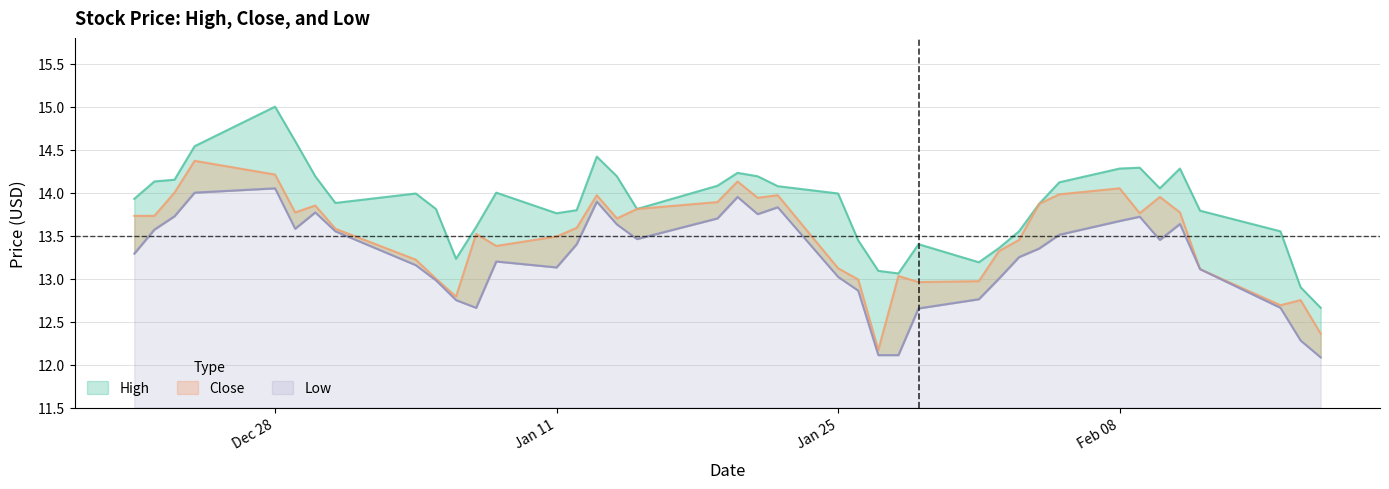

What is the average value of the Low series?

13.3